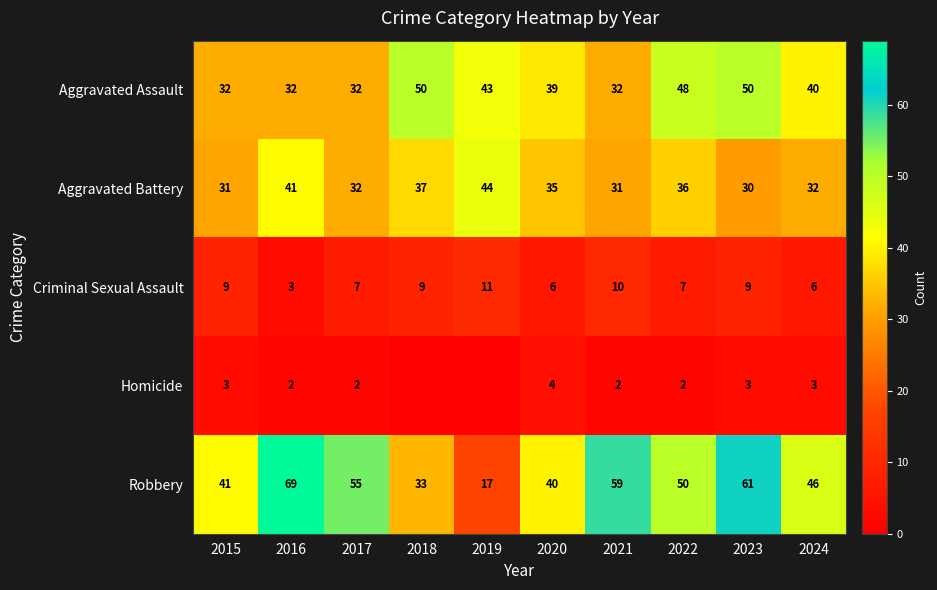

What is the maximum value shown in the chart?

69